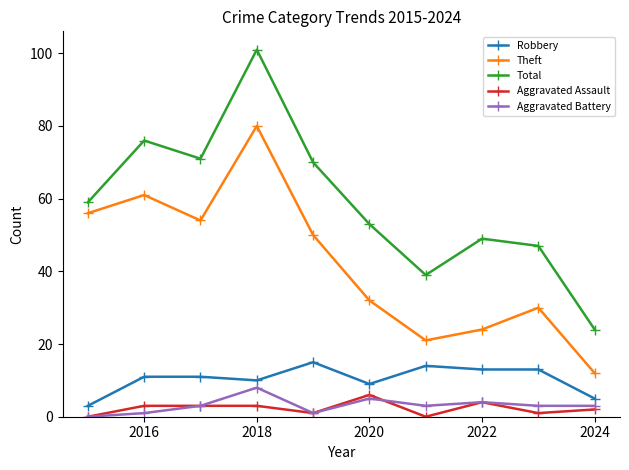

At how many categories does at least one series exceed 64?

4